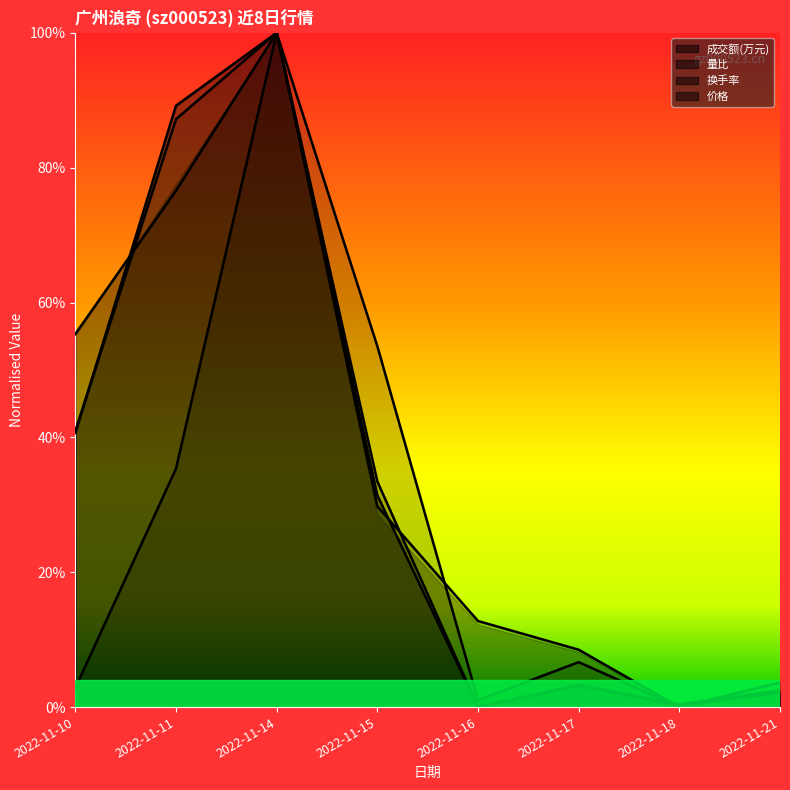

Reading left to right, transcribe all the data shown in this chart.

成交额(万元): 0.4	0.9	1.0	0.3	0.0	0.0	0.0	0.0
量比: 0.0	0.4	1.0	0.5	0.0	0.1	0.0	0.0
换手率: 0.4	0.9	1.0	0.3	0.0	0.0	0.0	0.0
价格: 0.6	0.8	1.0	0.3	0.1	0.1	0.0	0.0